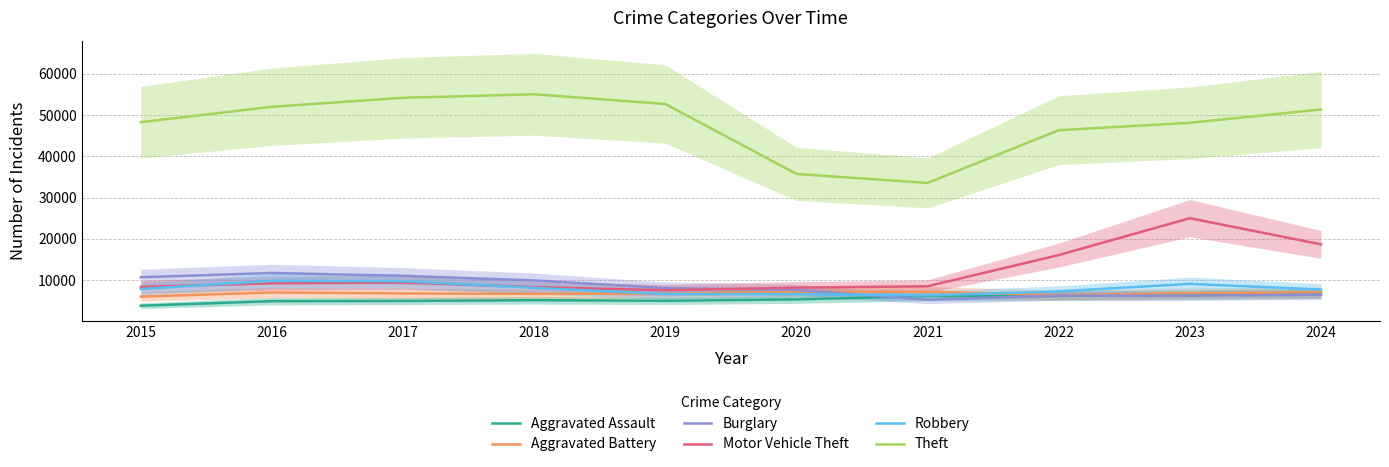

How many times do Aggravated Assault and Burglary cross each other?

3